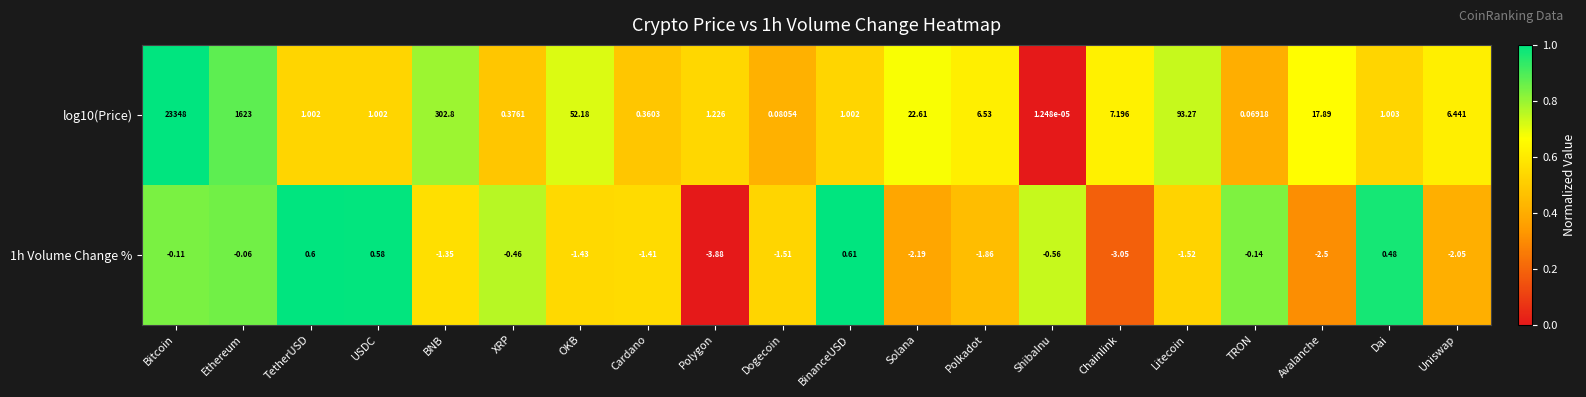

At how many categories does at least one series exceed 0?

20